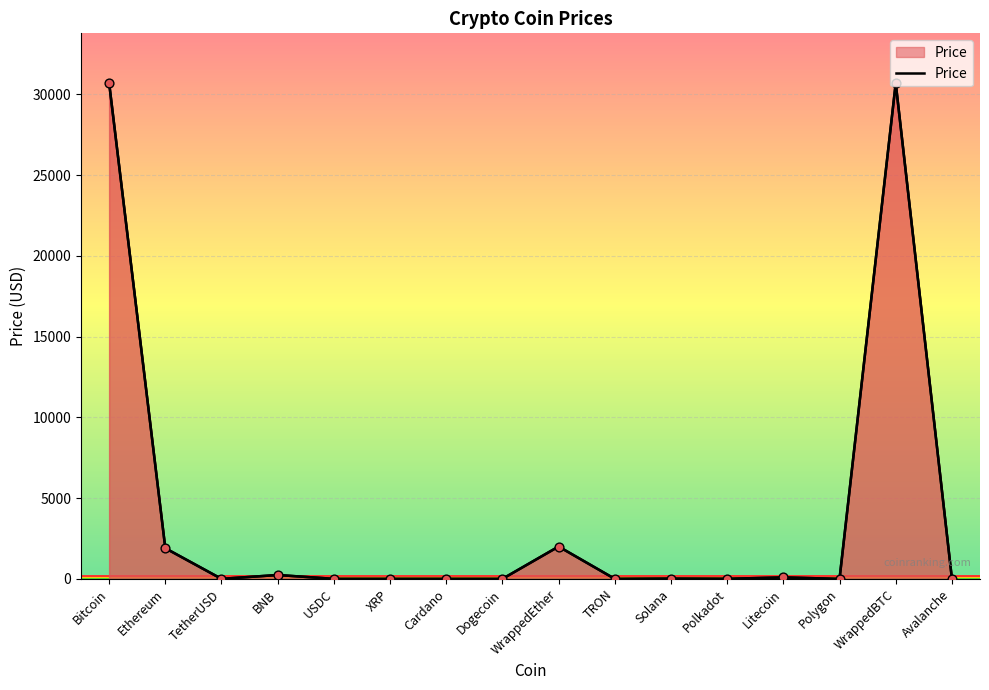

What is the ratio of the value at USDC to the value at Solana?

0.1